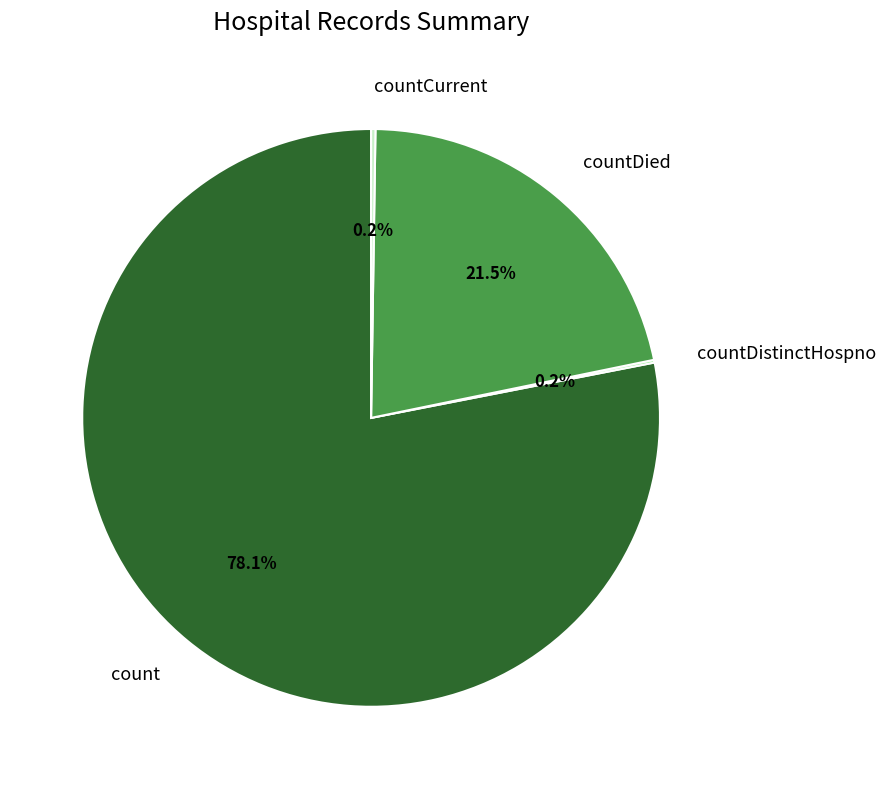

What percentage do count and countDied together represent?

99.6%